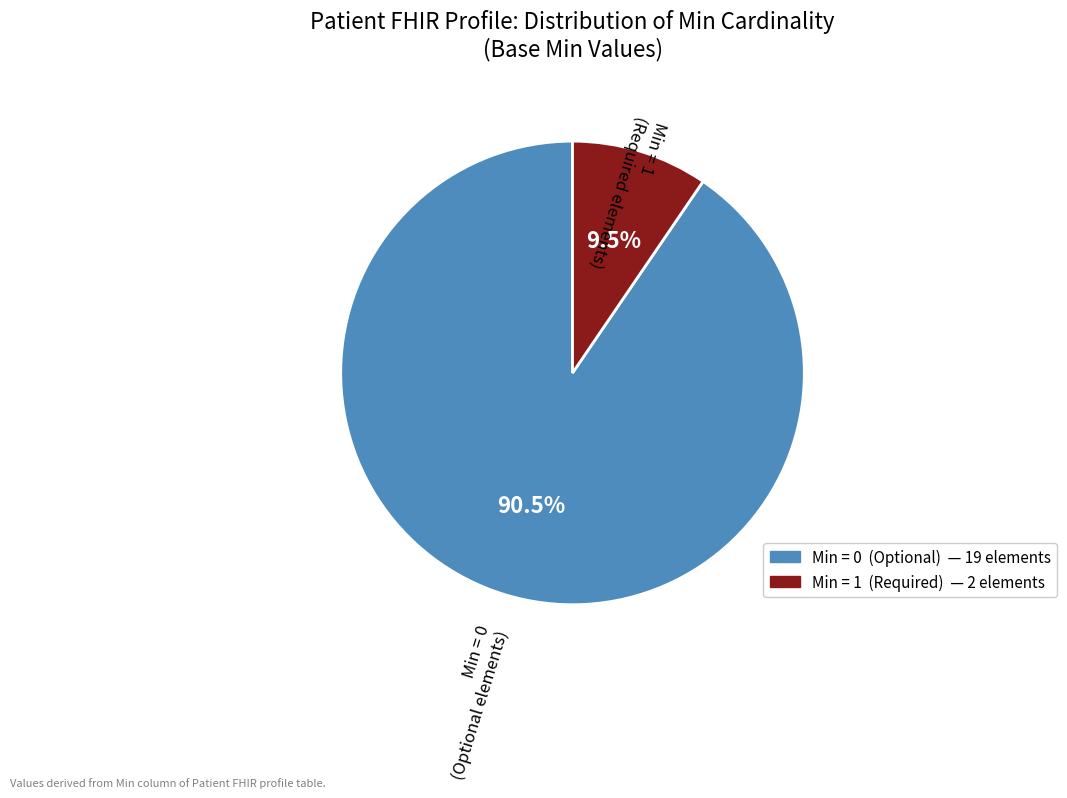

Does Min = 0 (Optional elements) account for over 50% of the chart?

Yes